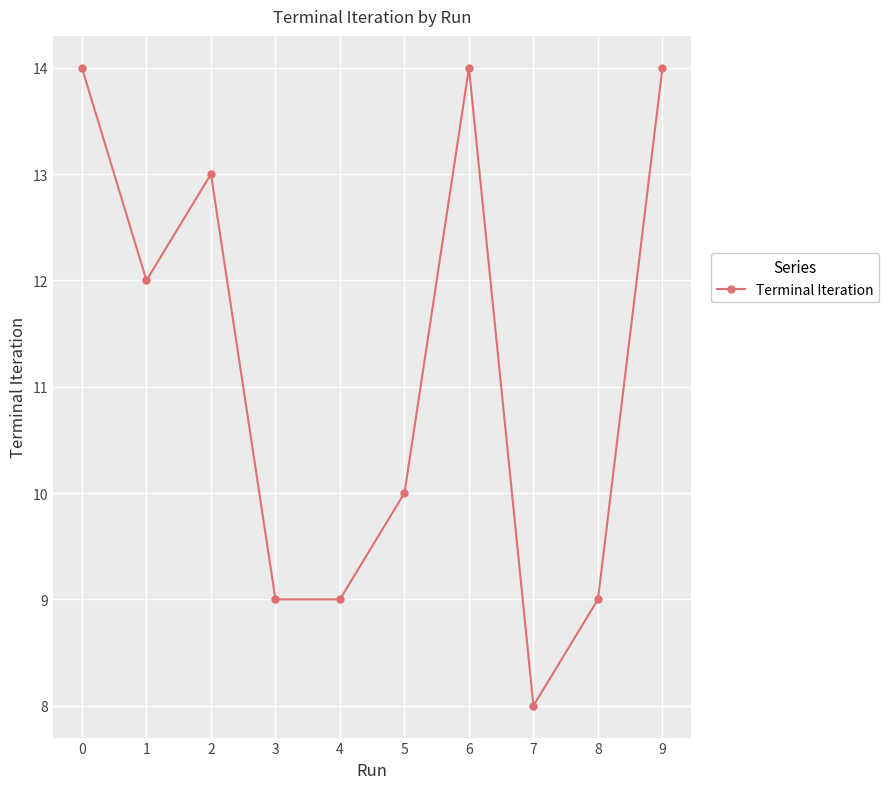

What is the value of the 5th point from the left?

9